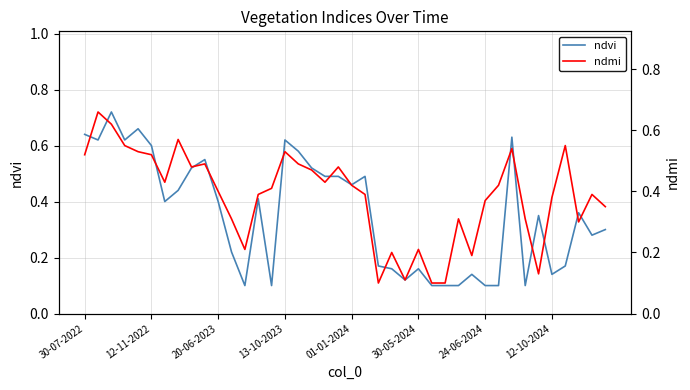

True or false: ndvi has a value of 1.1 at 30-07-2022.

False